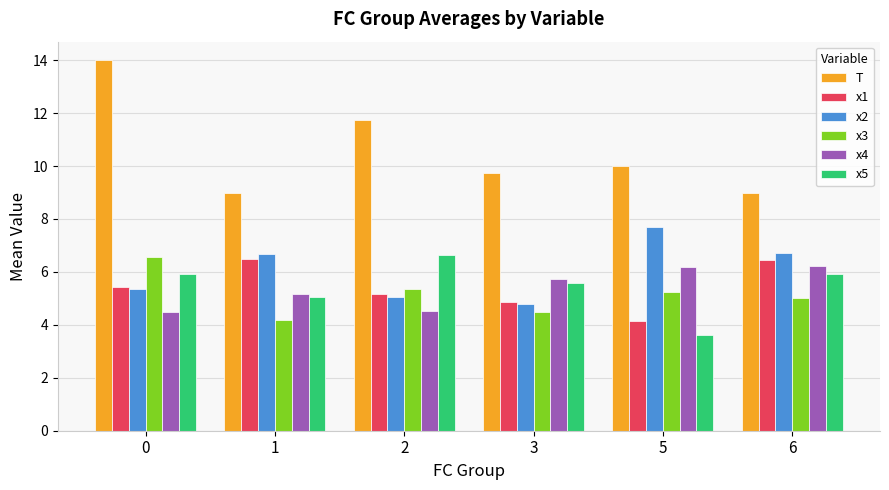

Which series has the largest range (max minus min)?

T